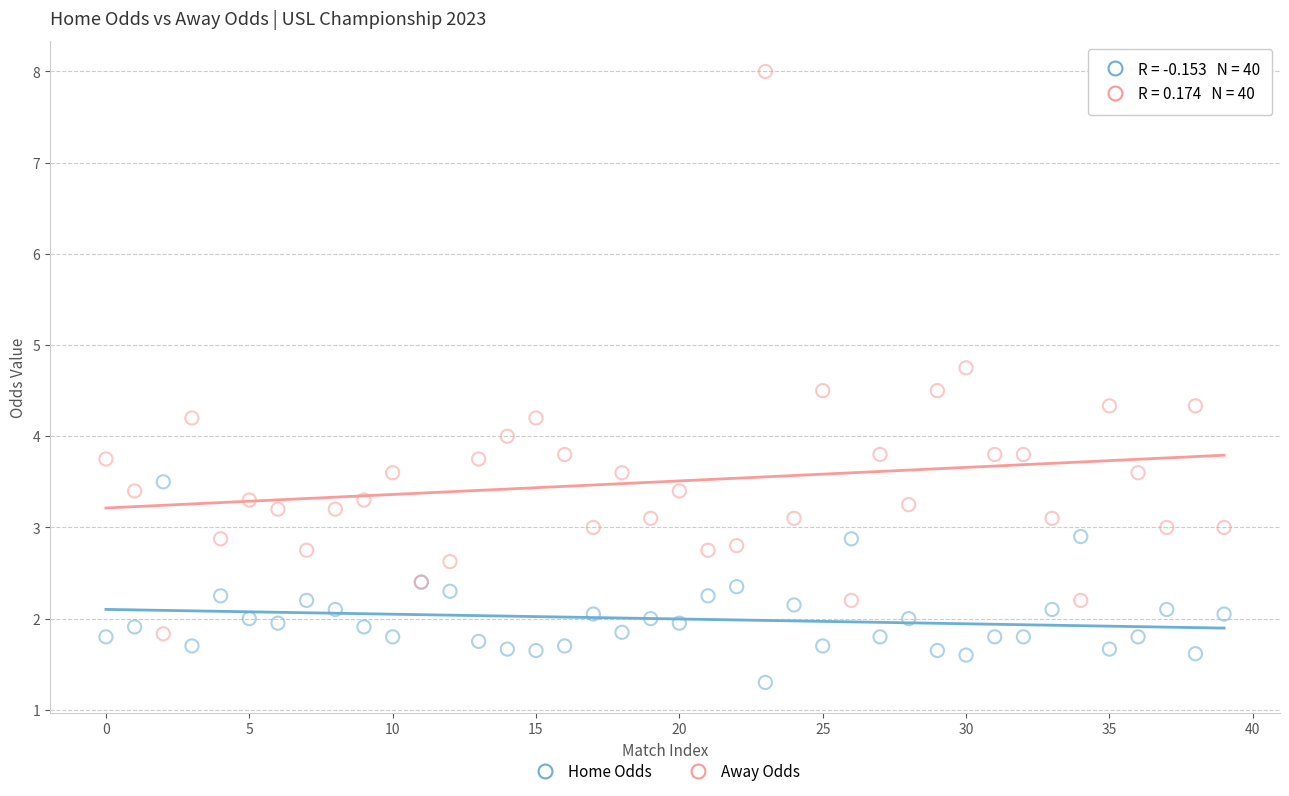

Which series has the largest Y range (max minus min)?

Away Odds